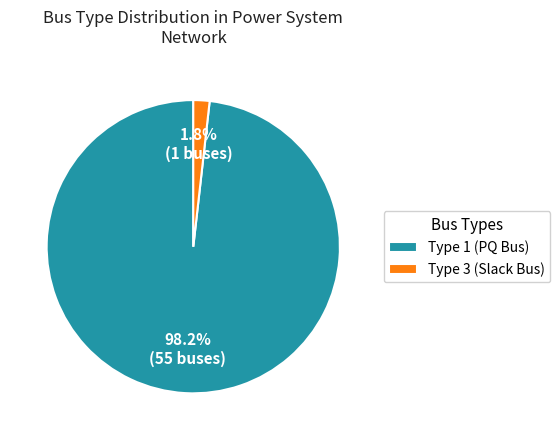

Which slice is the largest?

Type 1 (PQ Bus)